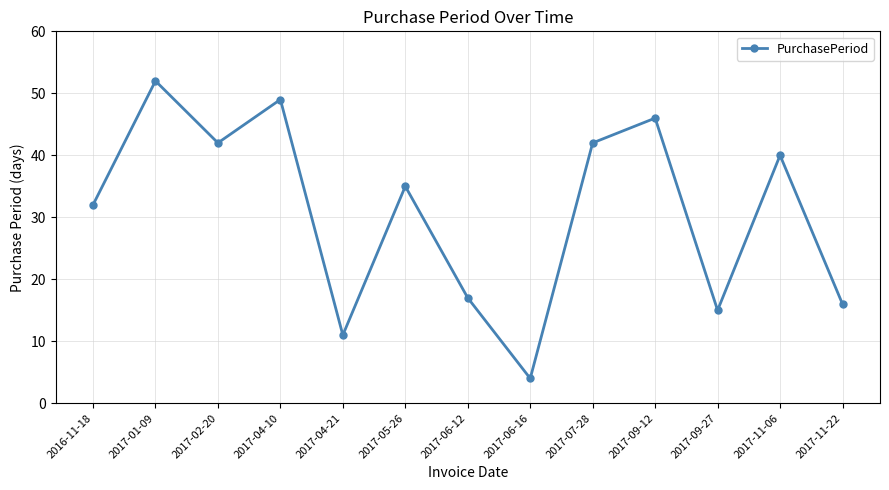

Count the number of data series in this chart.

1